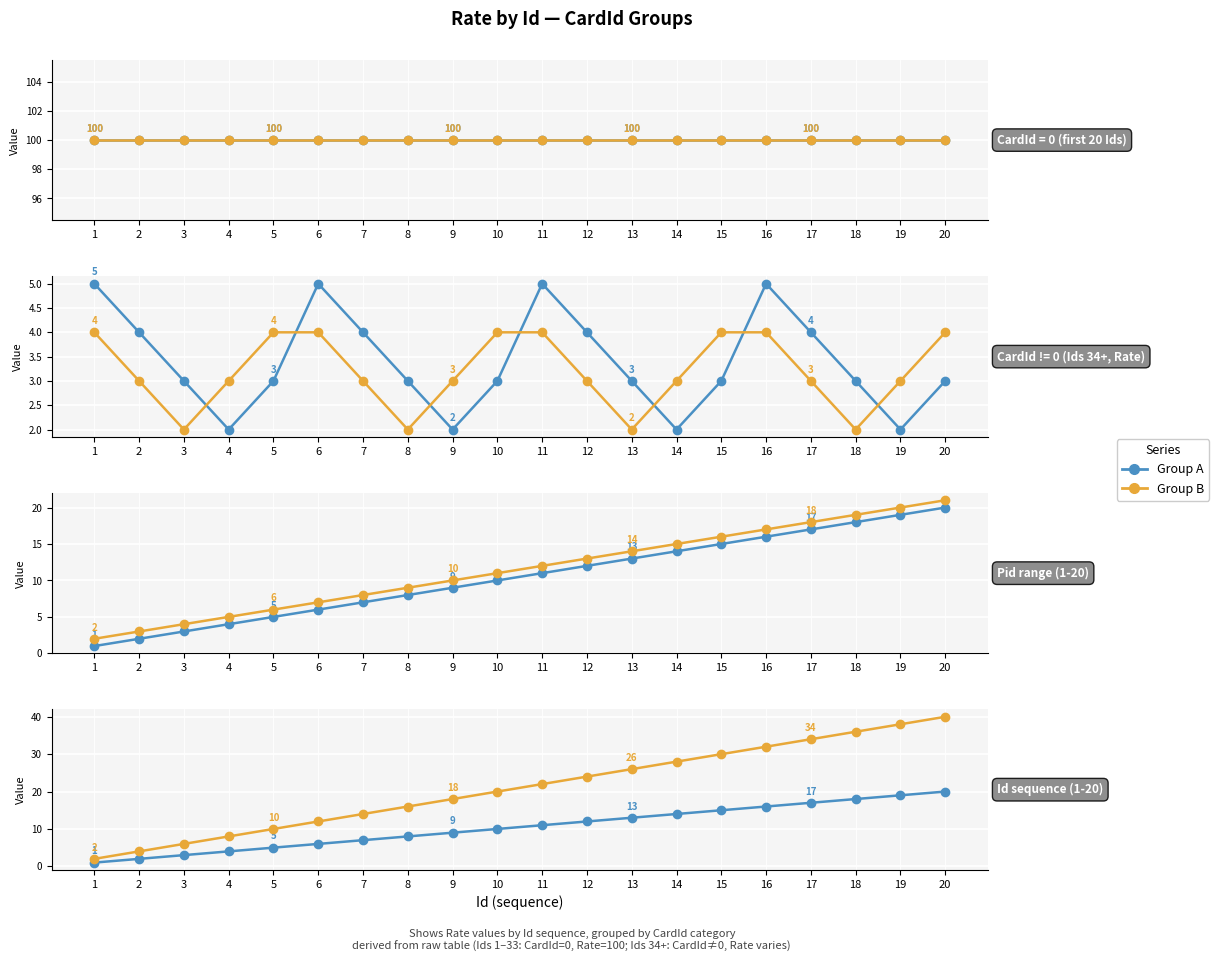

Which series changed the most between 10 and 15?

Group B